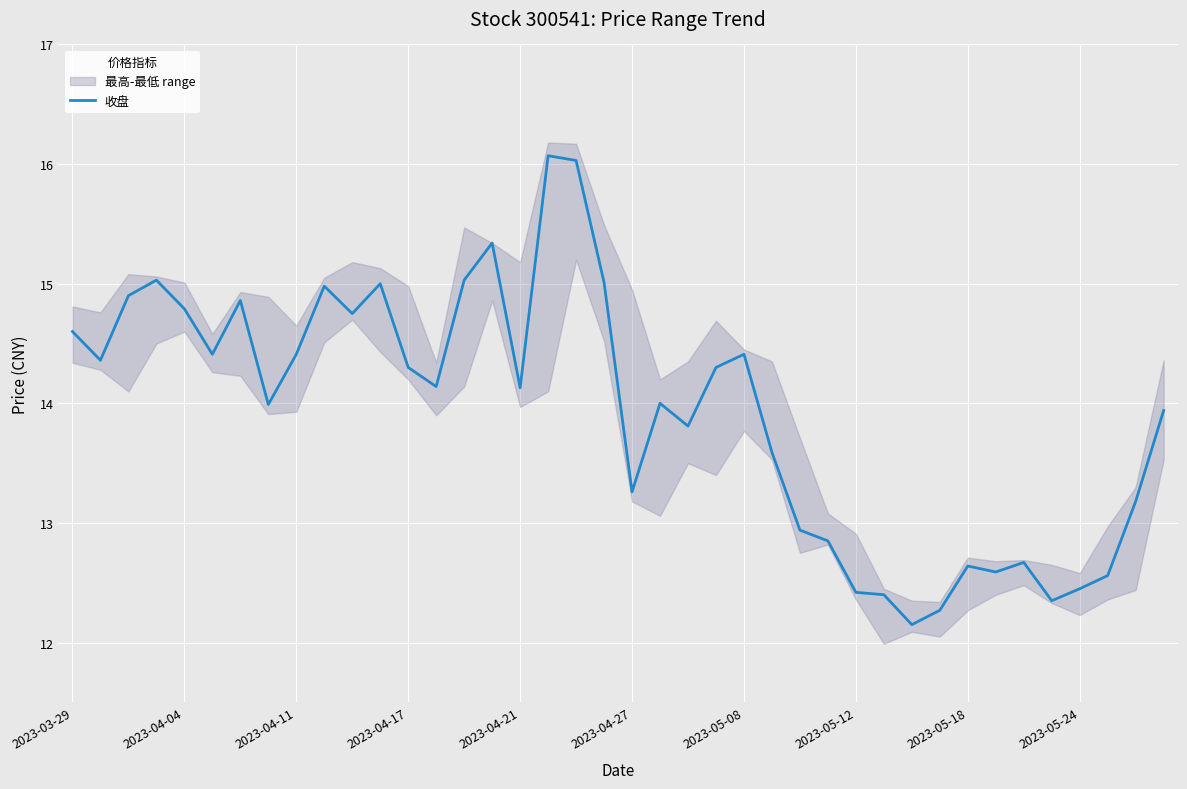

Is it true that 收盘 equals 3.4 at 2023-05-12?

False